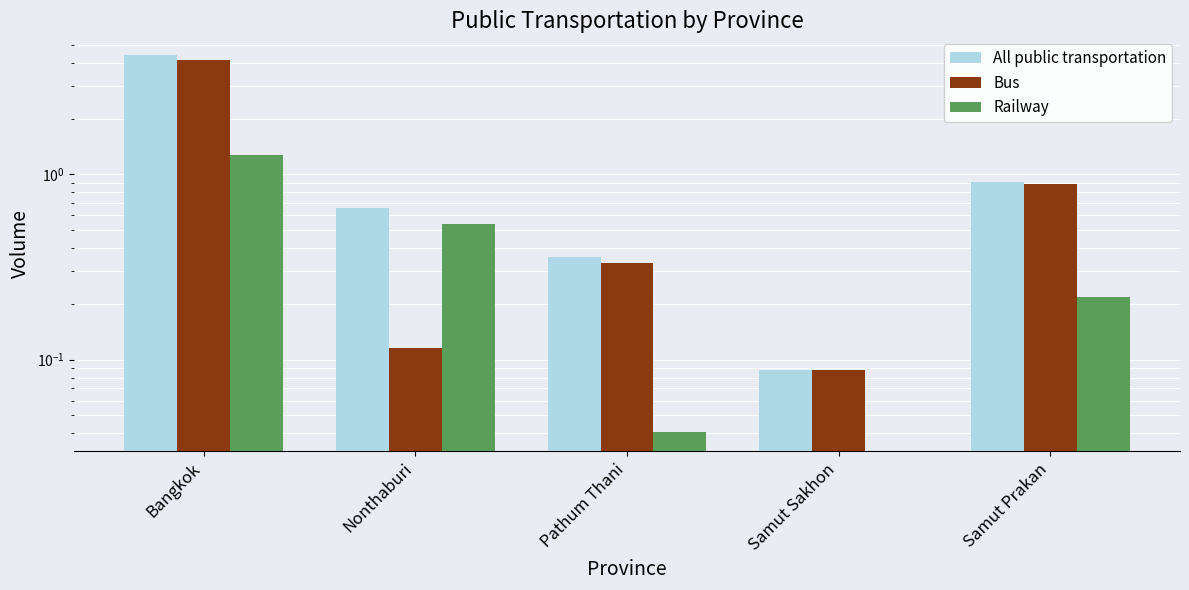

Rank the series by their average value, from lowest to highest.

Railway, Bus, All public transportation